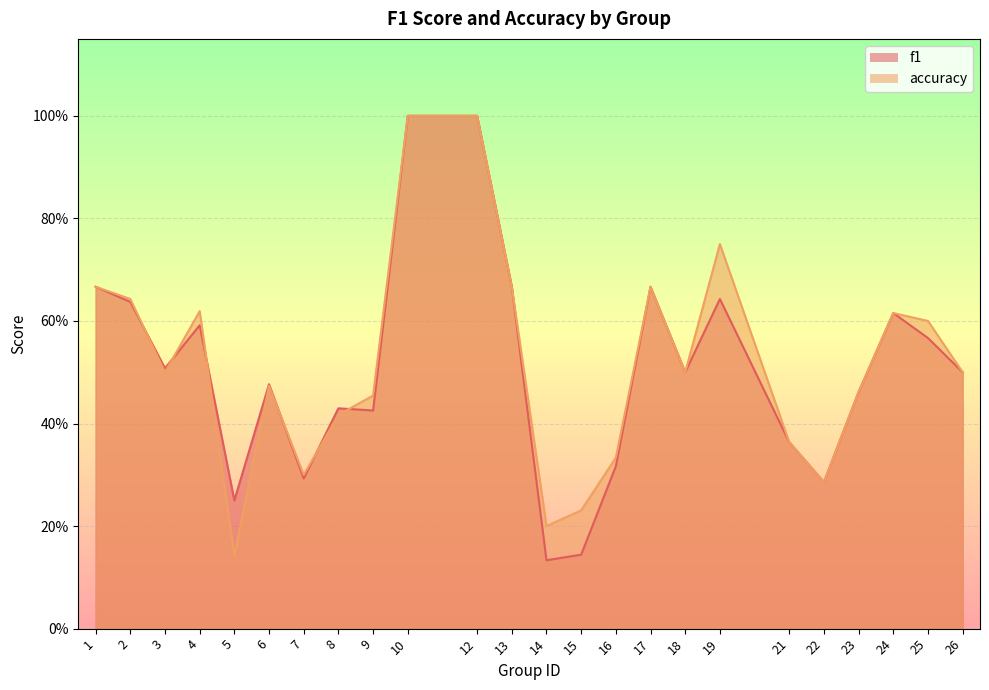

What is the difference between the maximum and second lowest values in the accuracy series?

0.8